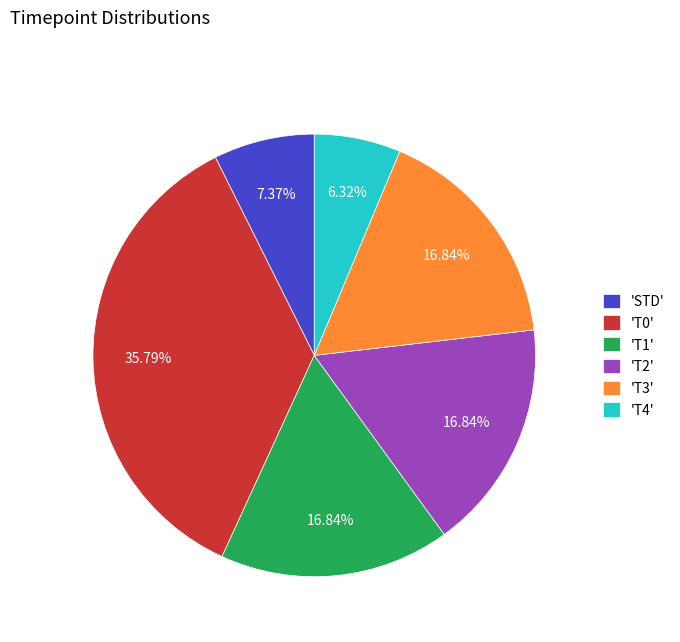

Approximately how many times larger is the value at 'T3' compared to 'T0'?

0.5